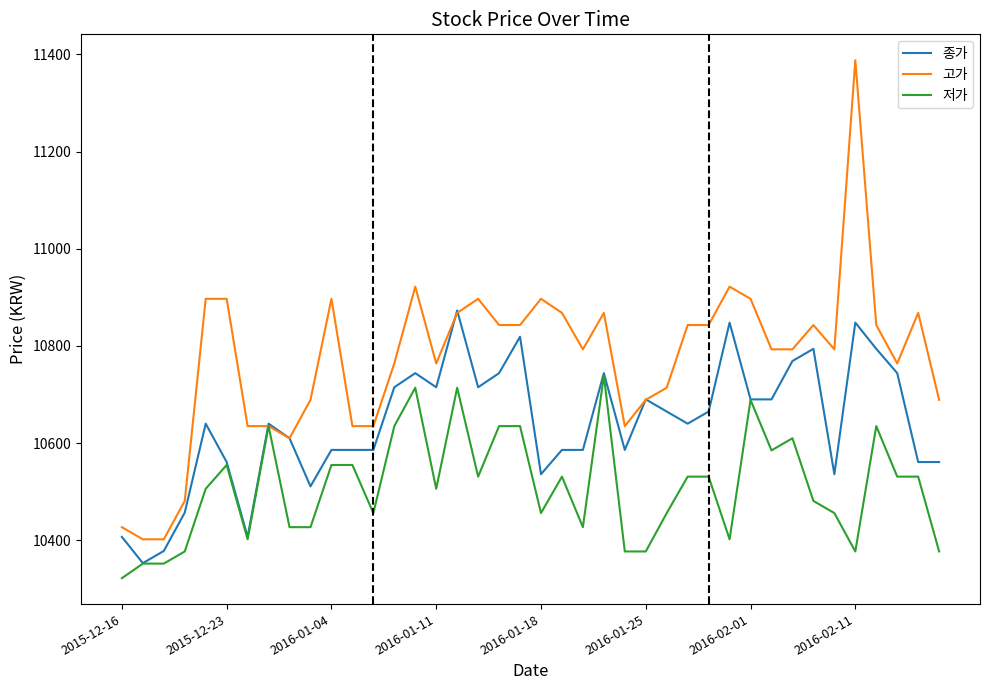

Which series has the largest total across all categories?

고가